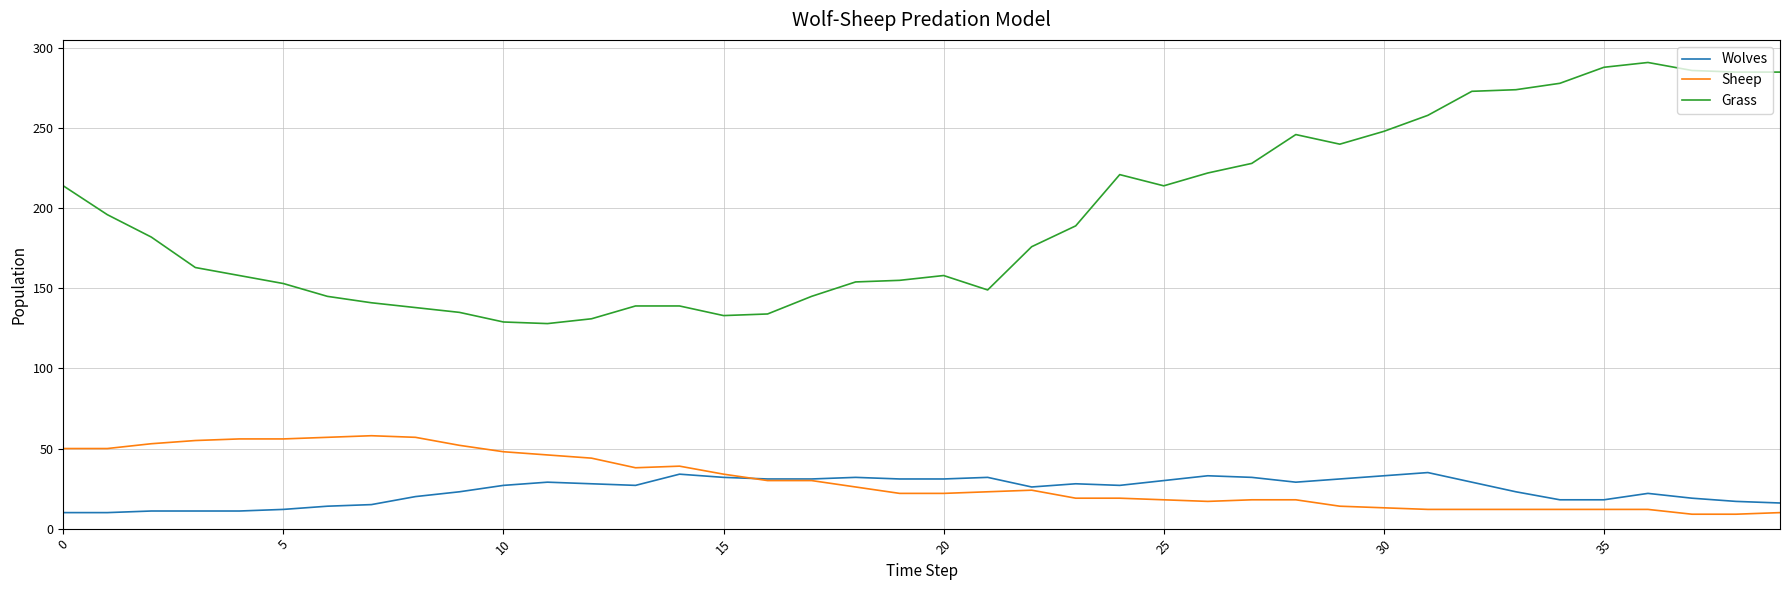

True or false: Sheep and Grass cross at least once.

False